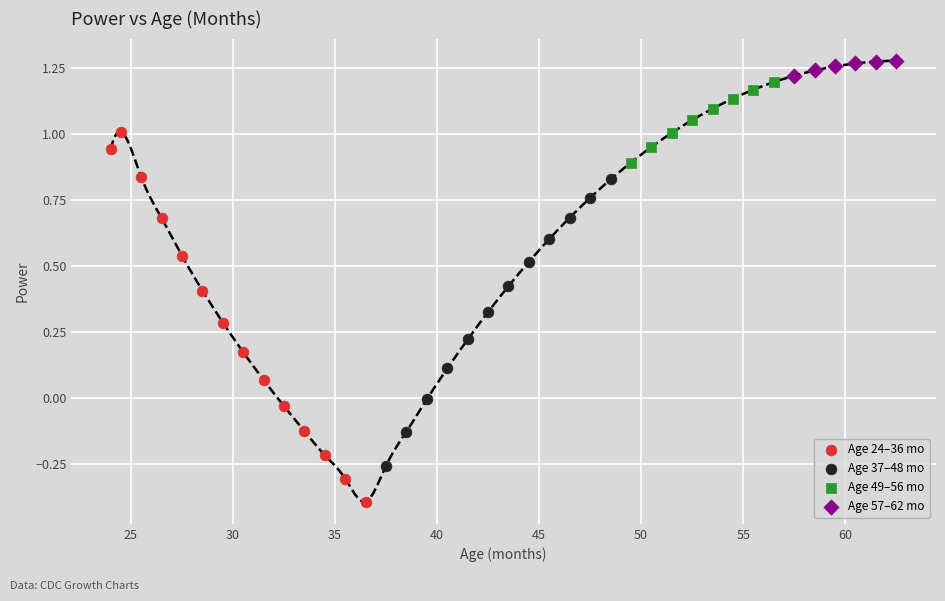

Which series reaches the minimum Y coordinate?

Age 24–36 mo